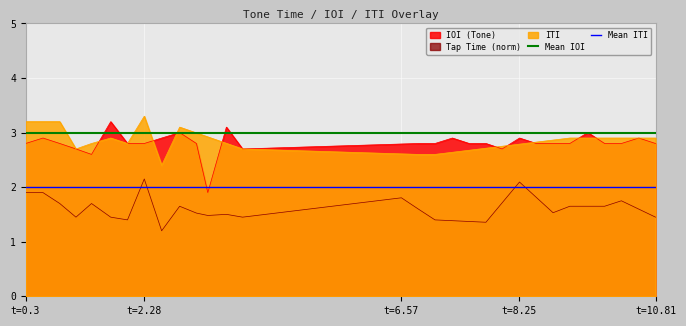

What is the minimum value for Tap Time (norm)?

1.2